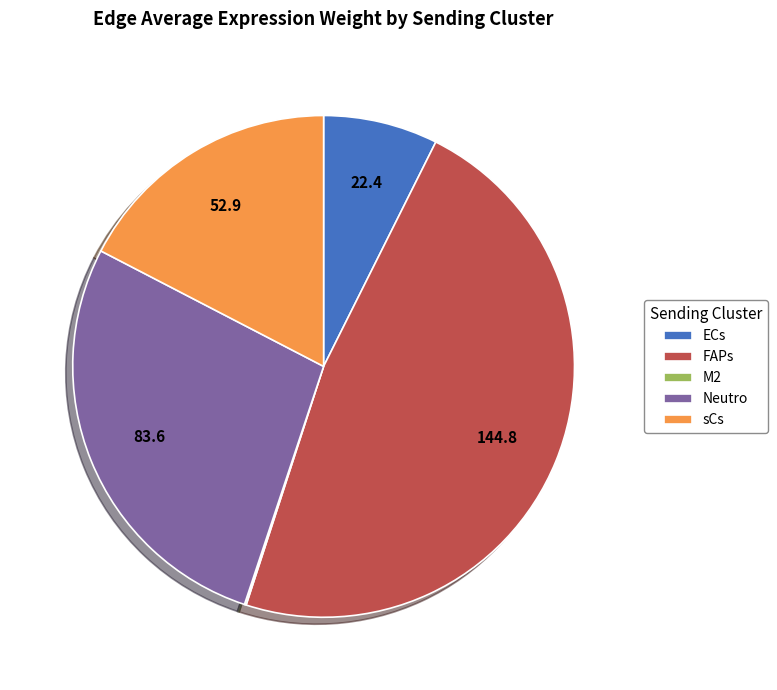

Does Neutro represent more than half of the total?

No